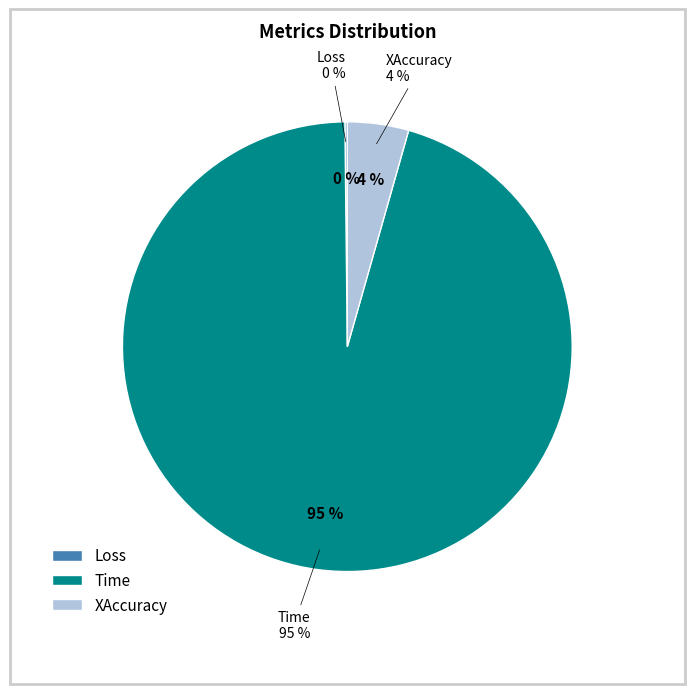

What percentage is the Time slice, to the nearest percent?

95%